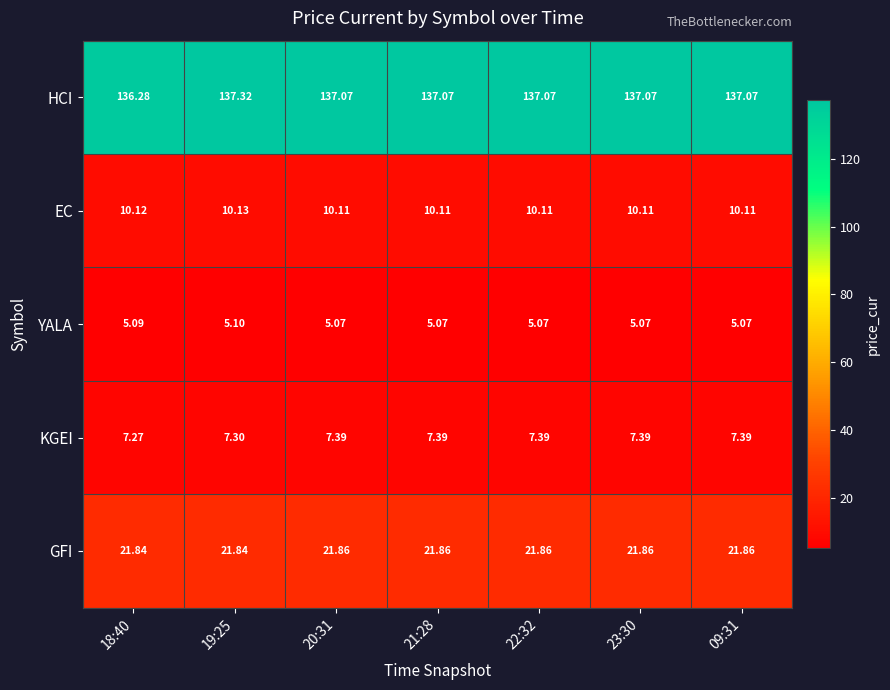

Which series has the widest spread of values?

HCI